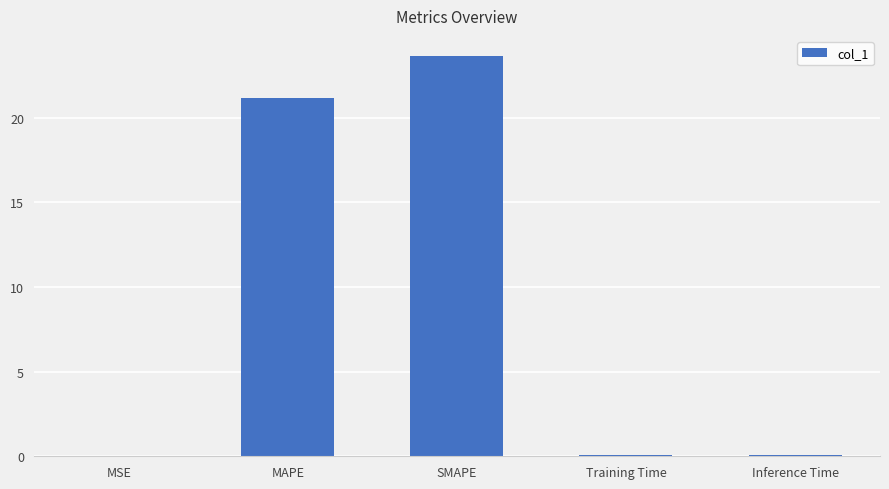

What is the greatest value displayed?

23.6